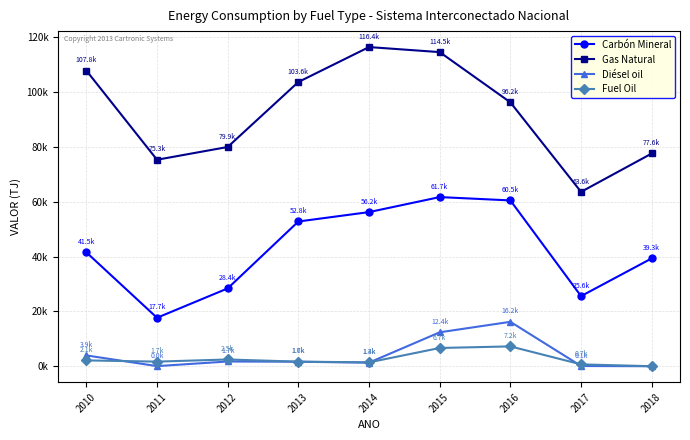

Is the value of Carbón Mineral at 2018 greater than the value of Gas Natural at 2016?

No